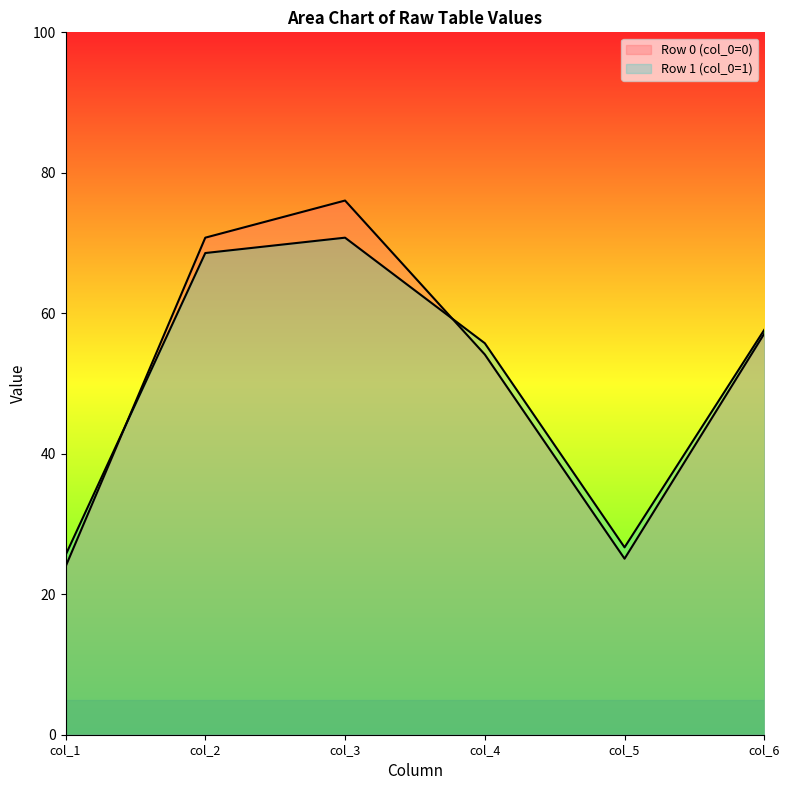

How many lines are shown in the chart?

2